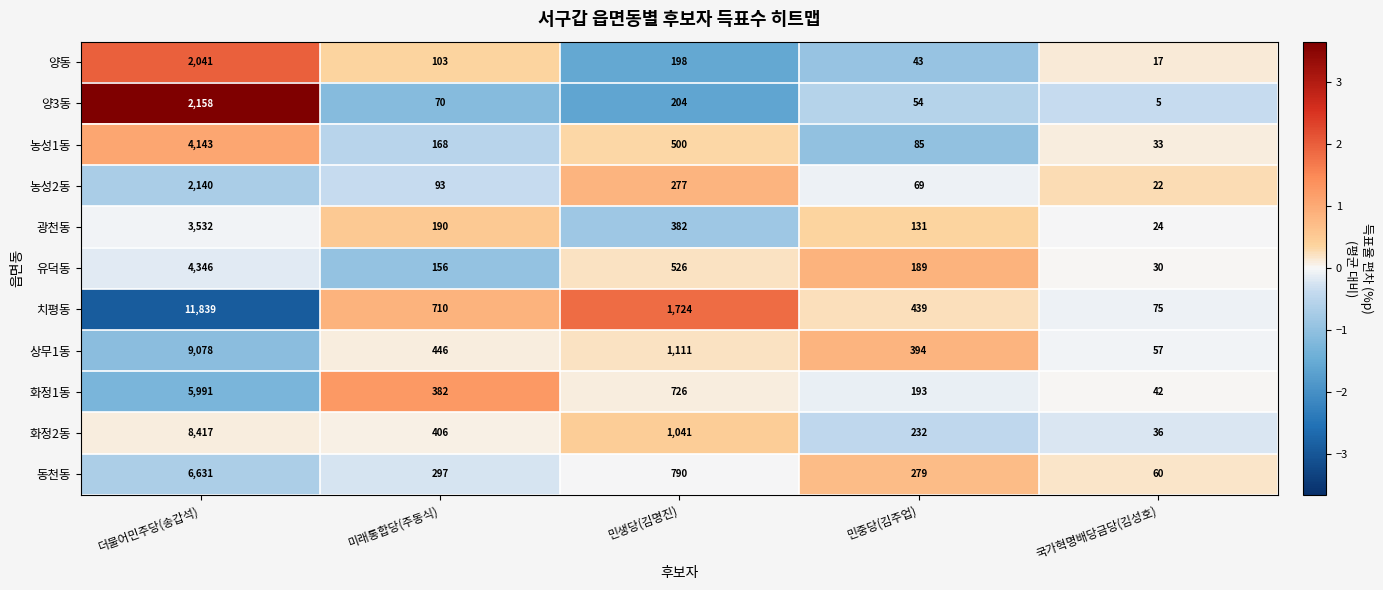

The 양3동 series shows 5 at 국가혁명배당금당(김성호). True or false?

True